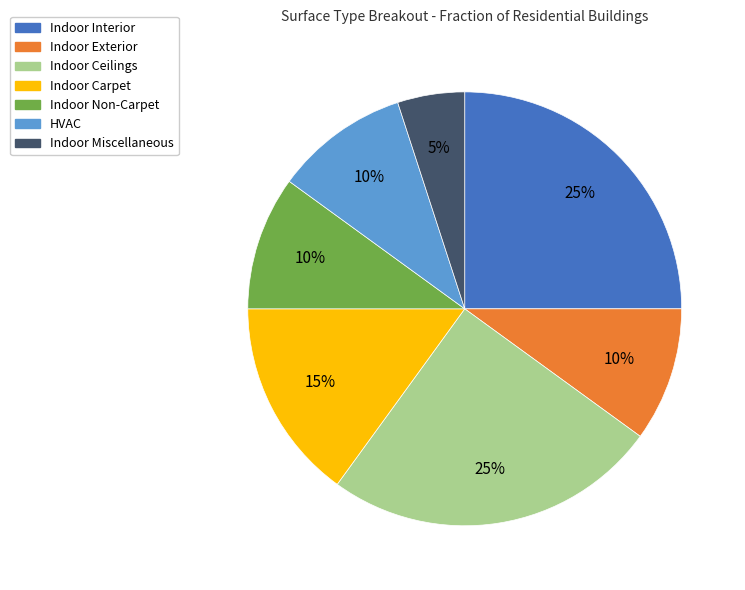

Count the number of slices in the pie.

7